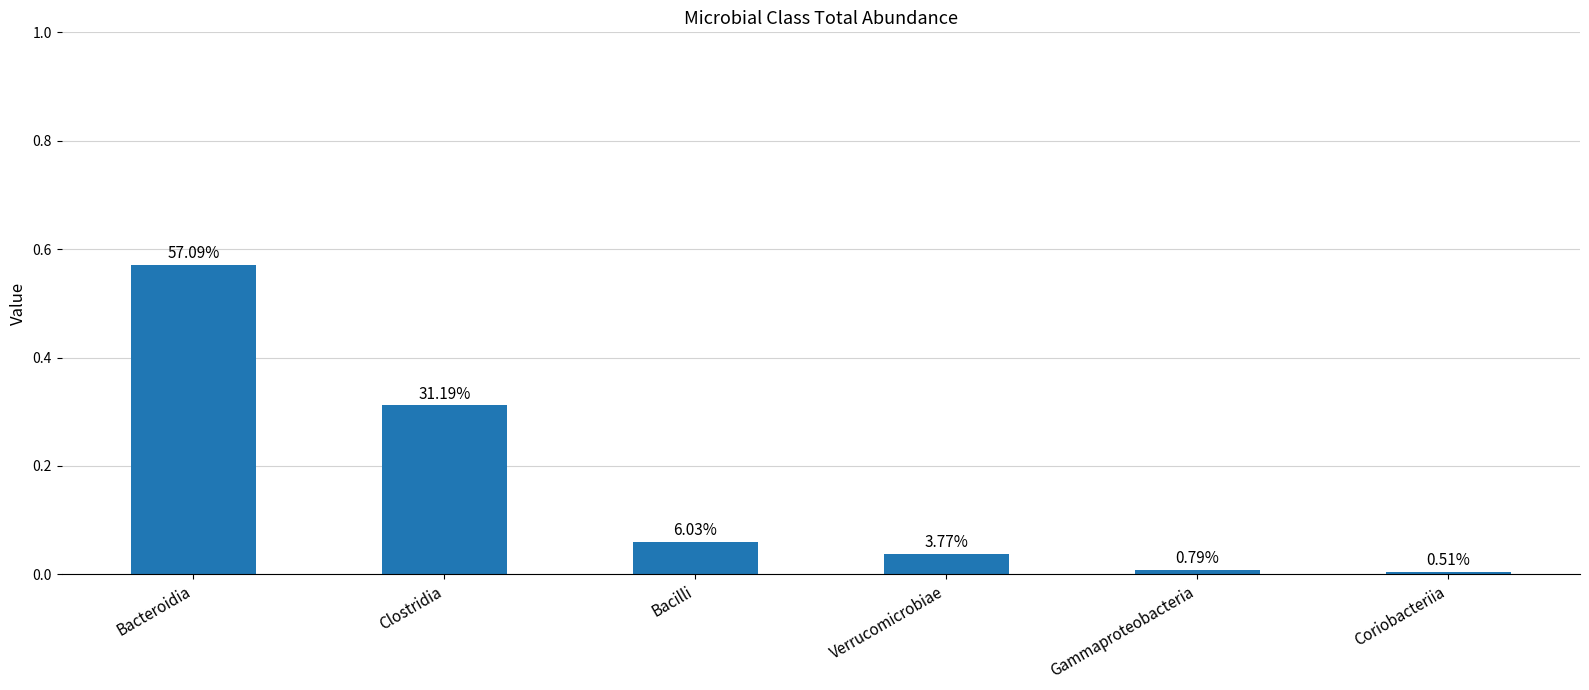

How many bars are there in total?

6